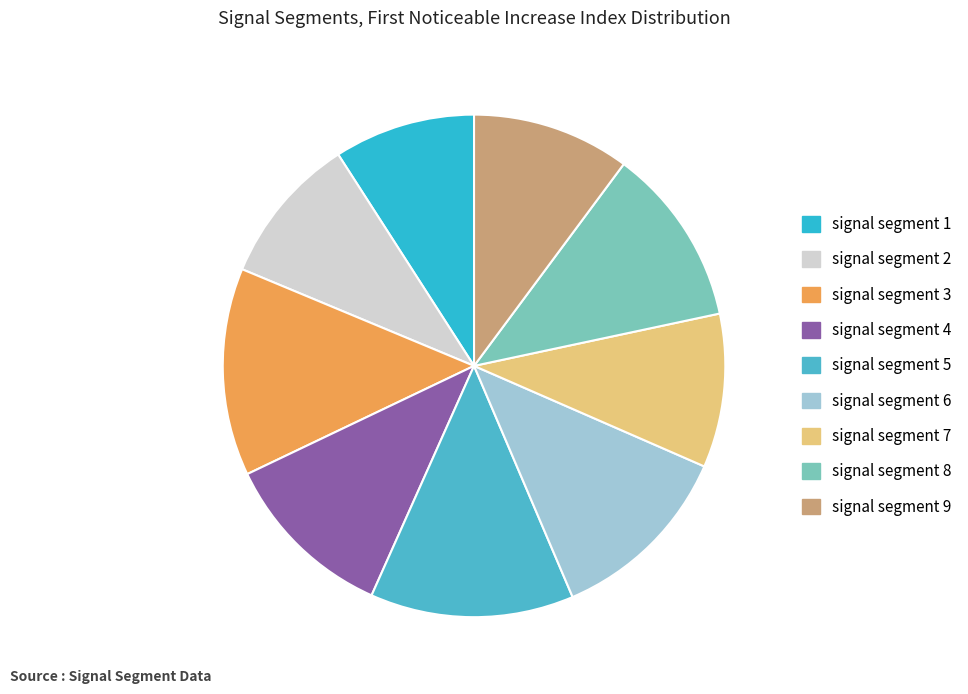

Is it true that signal segment 9 is 10% of the pie?

True